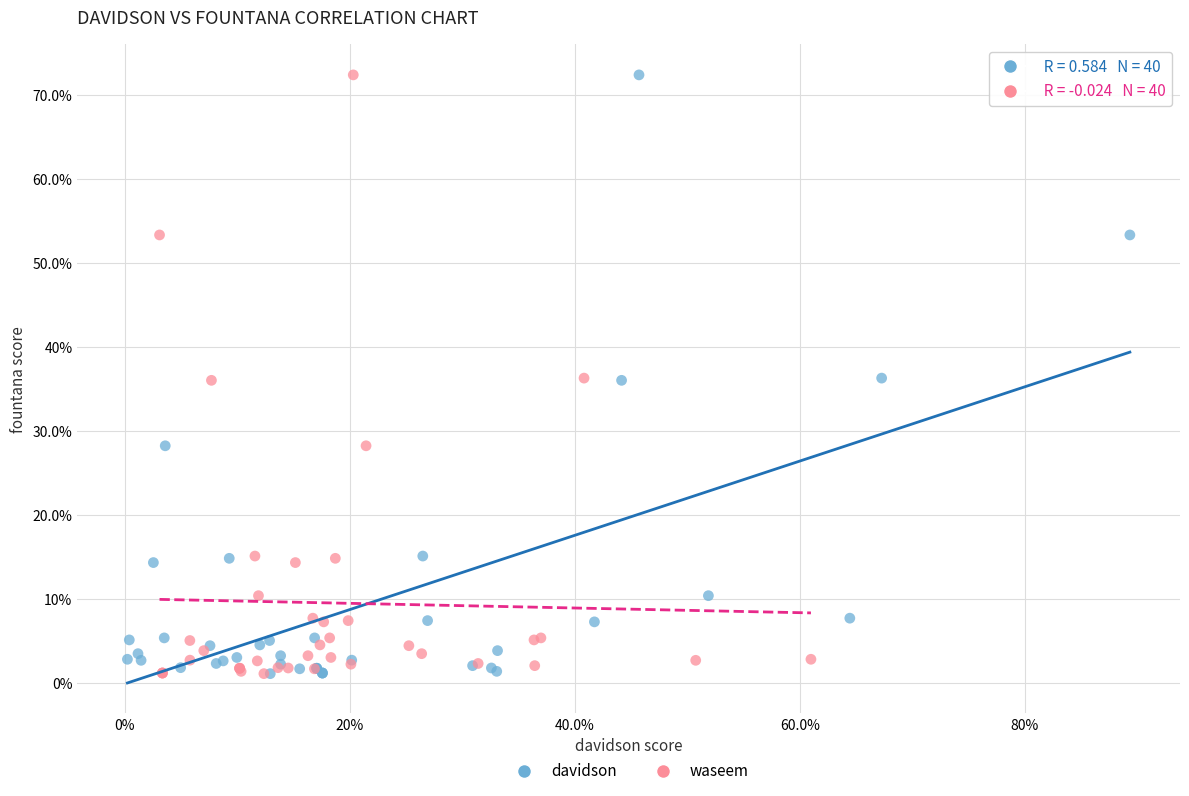

What are all the series names shown in the legend?

davidson, waseem